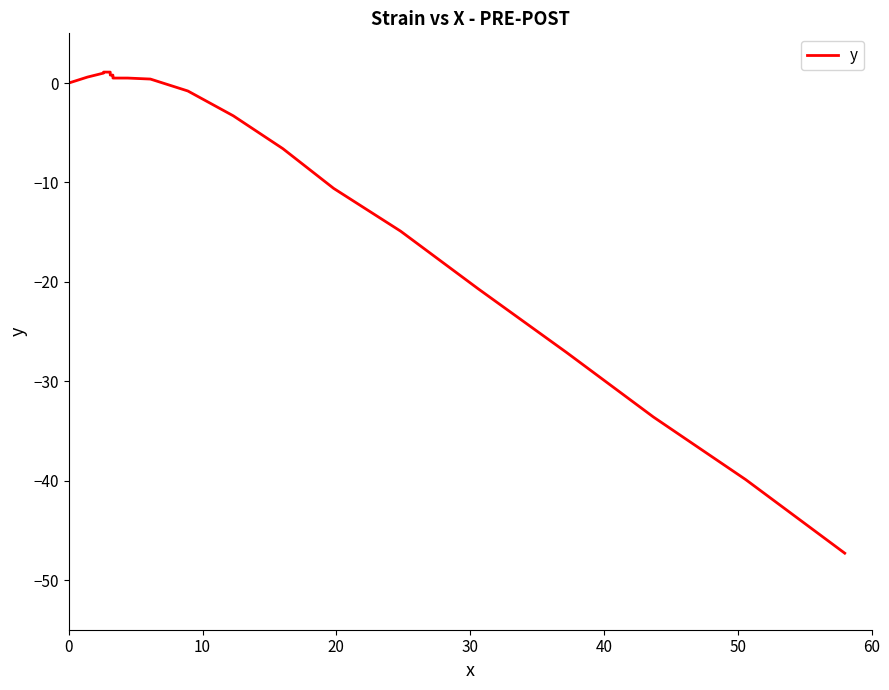

What is the value of the 10th point from the left?

1.0